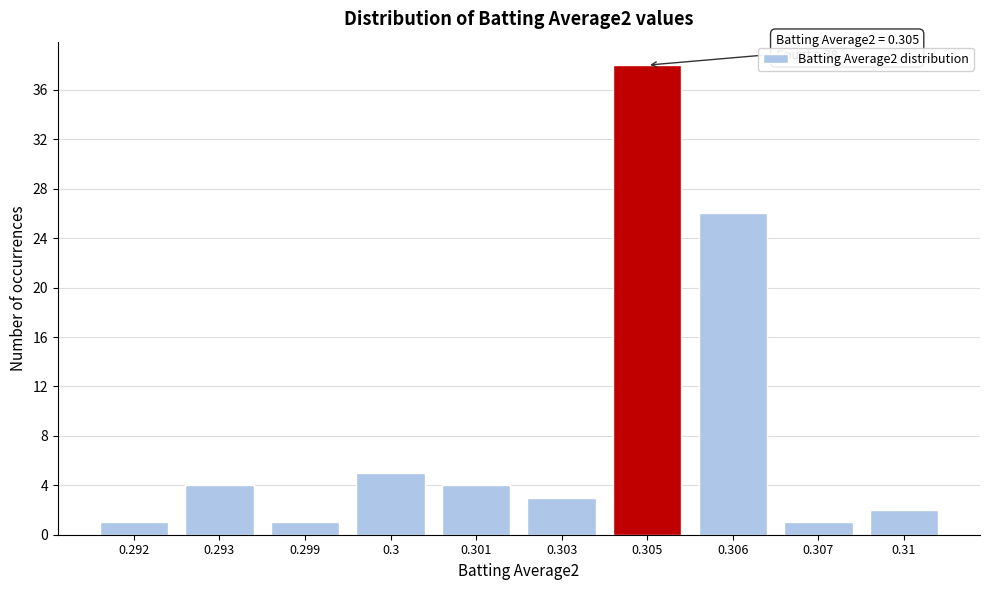

Reading right to left, what are all the values shown in this chart?

0.31=2	0.307=1	0.306=26	0.305=38	0.303=3	0.301=4	0.3=5	0.299=1	0.293=4	0.292=1